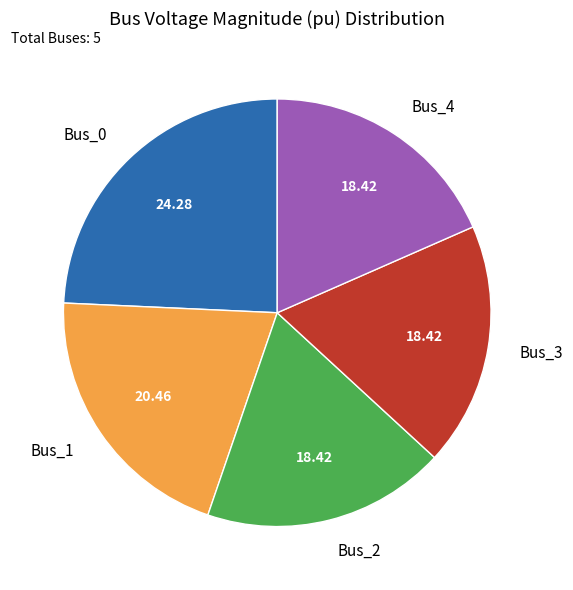

Do Bus_4 and Bus_1 together represent more than half of the pie?

No